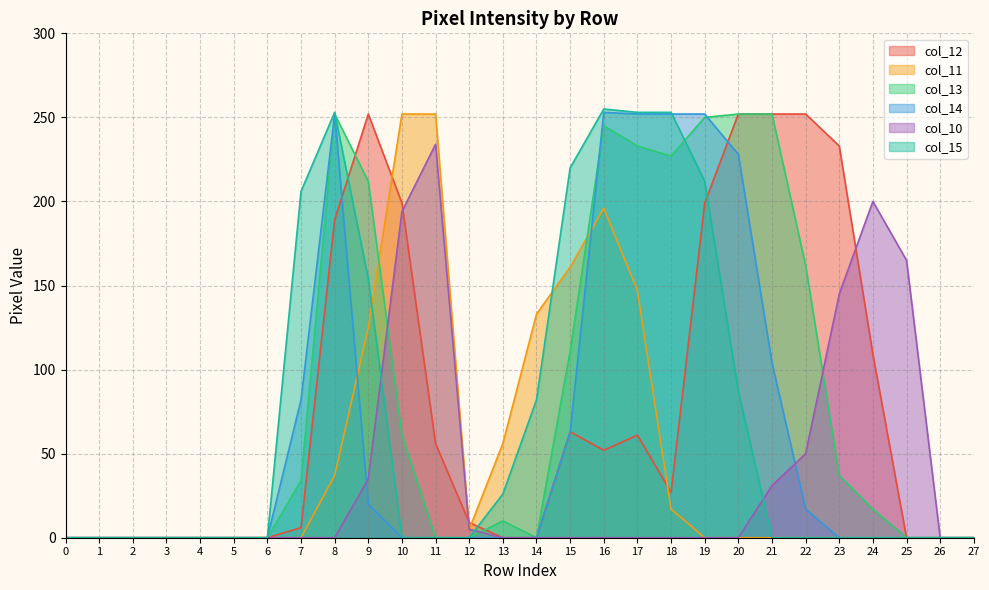

Where is col_11 nearest to the value 126?

9